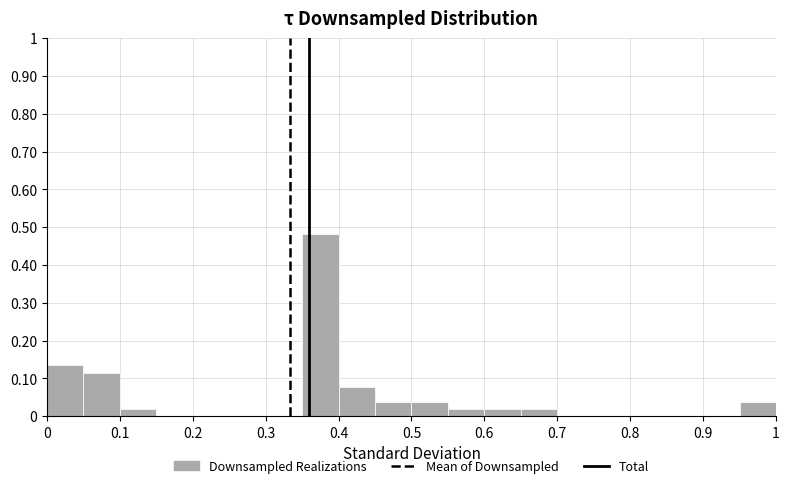

Reading left to right, list every bar in this chart as the range it spans on the x-axis followed by its height. The values are not printed on the chart, so give them approximately, as read against the axis.

0.00 to 0.05: 0.13
0.05 to 0.10: 0.12
0.10 to 0.15: 0.02
0.15 to 0.20: 0
0.20 to 0.25: 0
0.25 to 0.30: 0
0.30 to 0.35: 0
0.35 to 0.40: 0.48
0.40 to 0.45: 0.08
0.45 to 0.50: 0.04
0.50 to 0.55: 0.04
0.55 to 0.60: 0.02
0.60 to 0.65: 0.02
0.65 to 0.70: 0.02
0.70 to 0.75: 0
0.75 to 0.80: 0
0.80 to 0.85: 0
0.85 to 0.90: 0
0.90 to 0.95: 0
0.95 to 1.00: 0.04